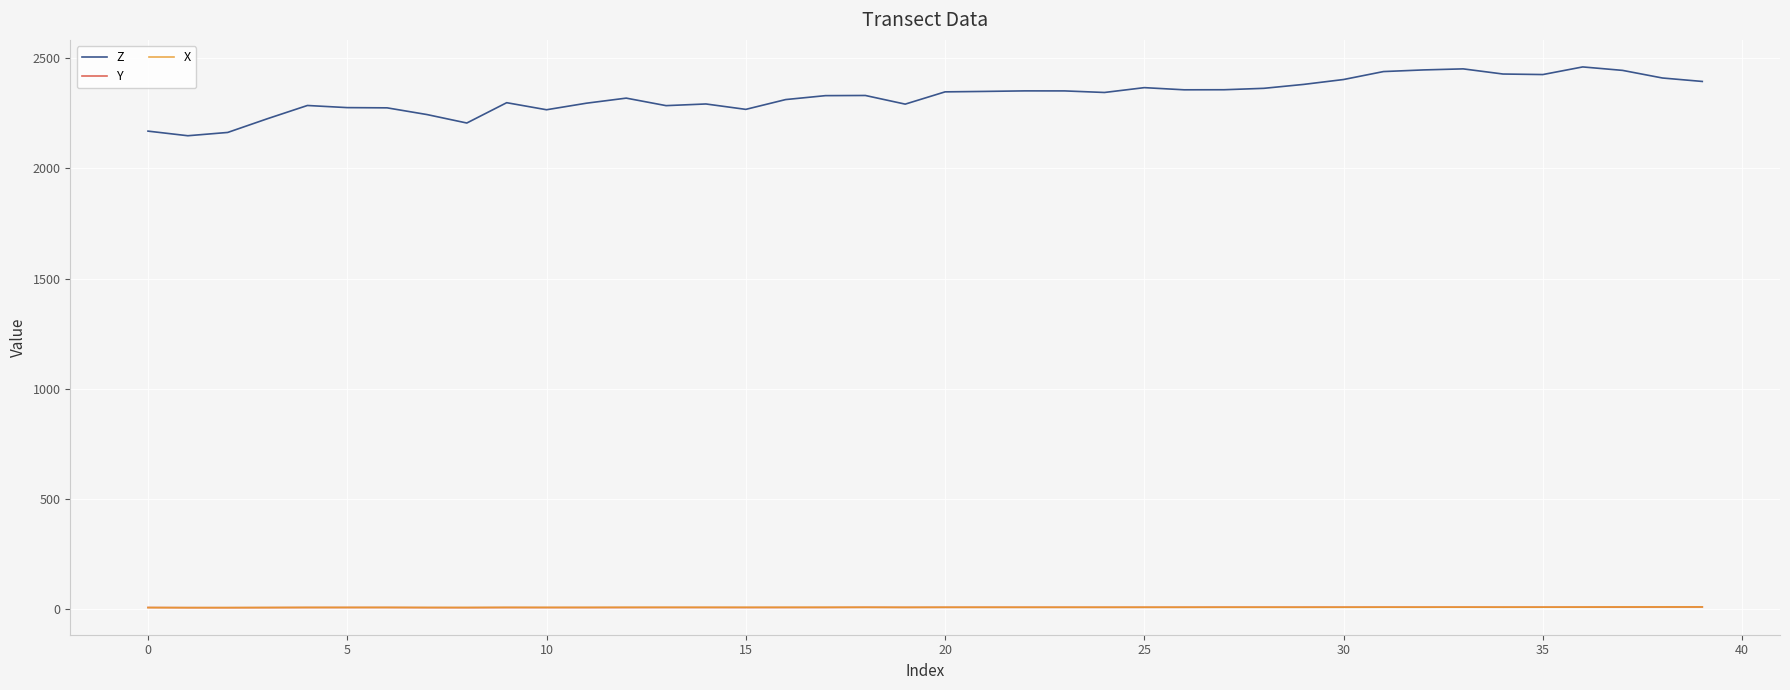

What is the maximum value shown in the chart?

2460.7